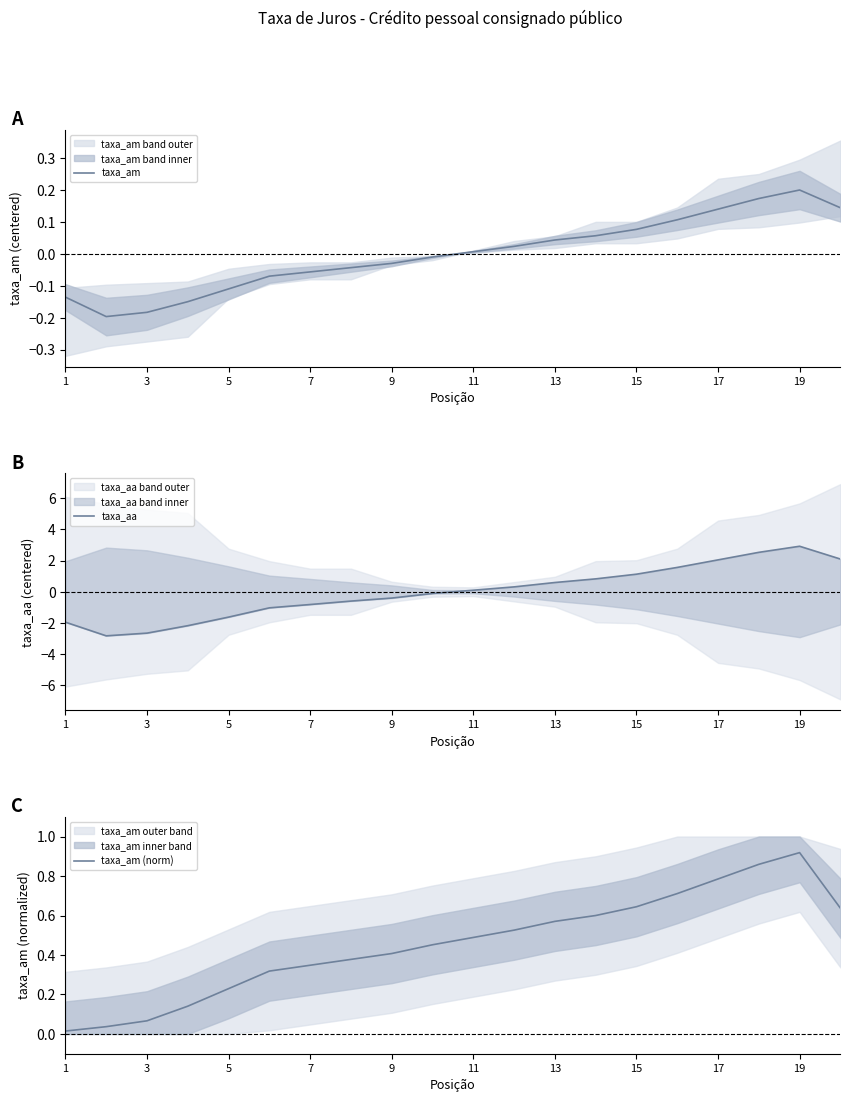

Rank the series by their maximum value, from lowest to highest.

taxa_am, taxa_am (norm), taxa_aa